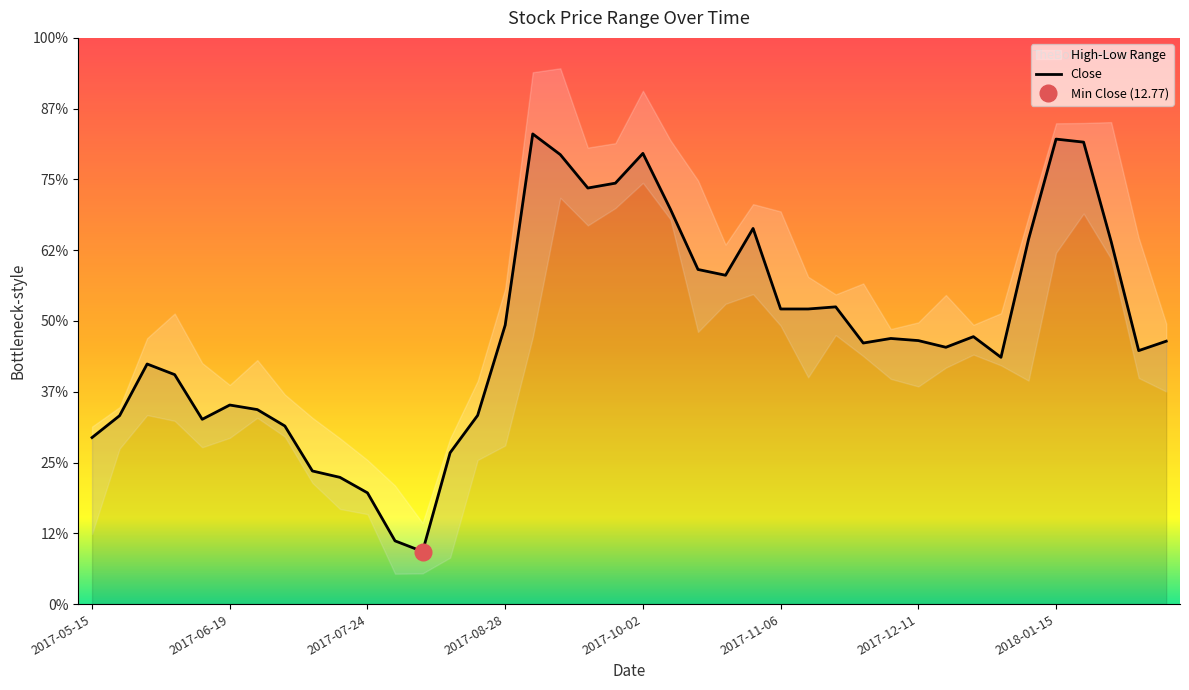

Rank the series by their average value, from lowest to highest.

Low, Close, High